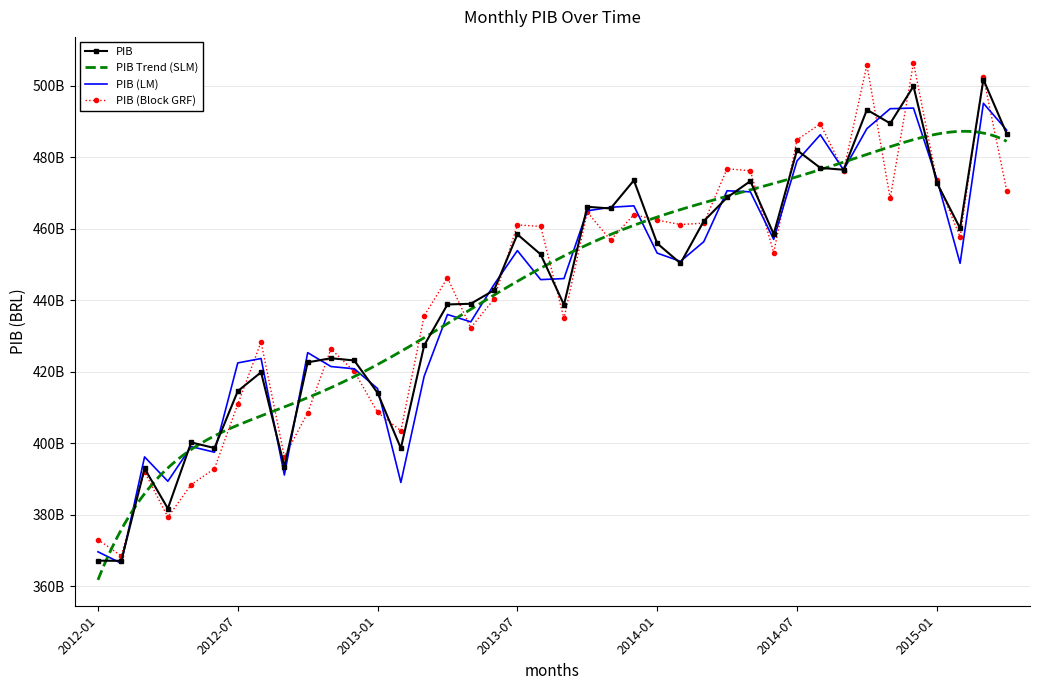

The chart shows a value of 258189882126 at 2015-02. True or false?

False